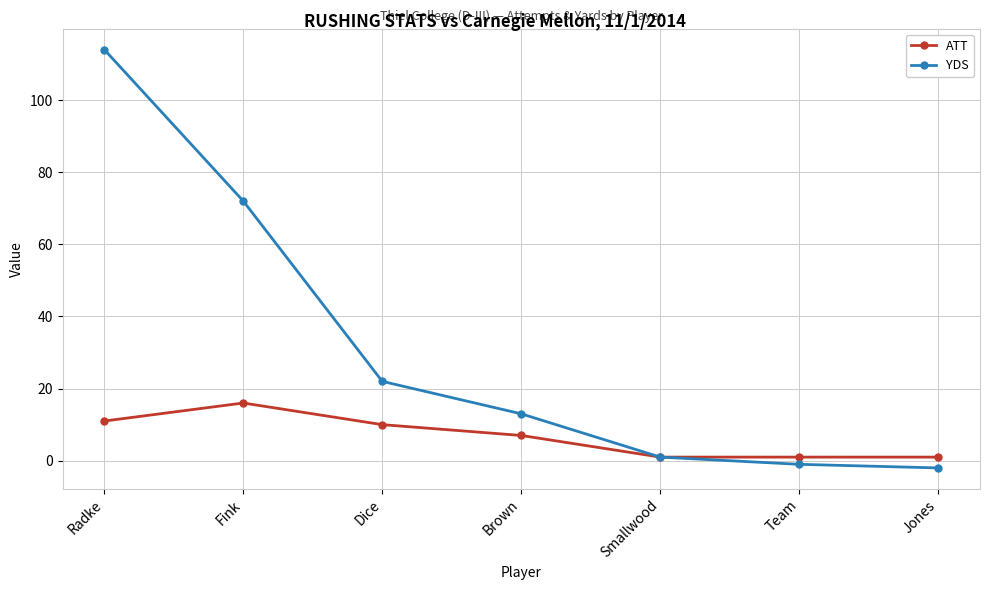

Does the chart display data point markers on the line(s)?

Yes